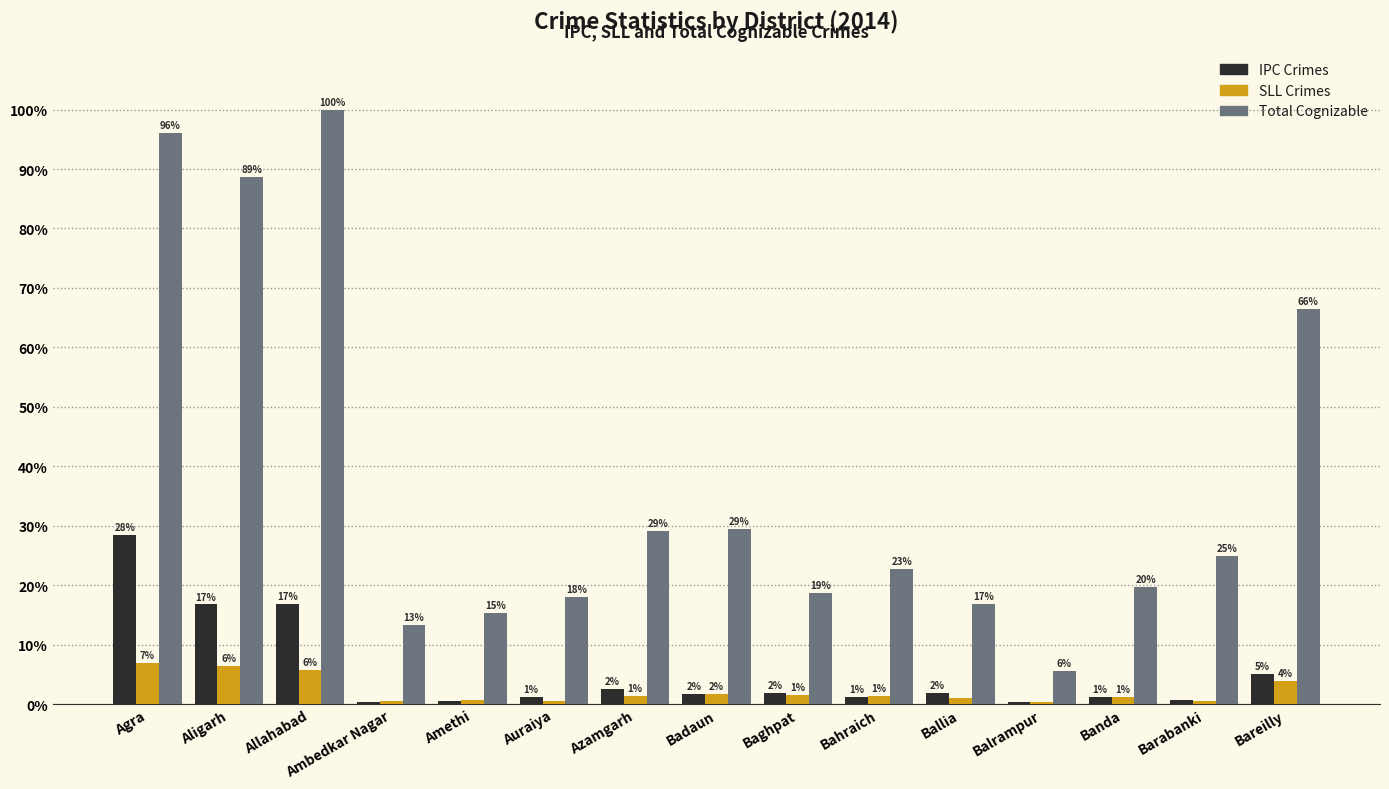

How many bars are there in total?

45